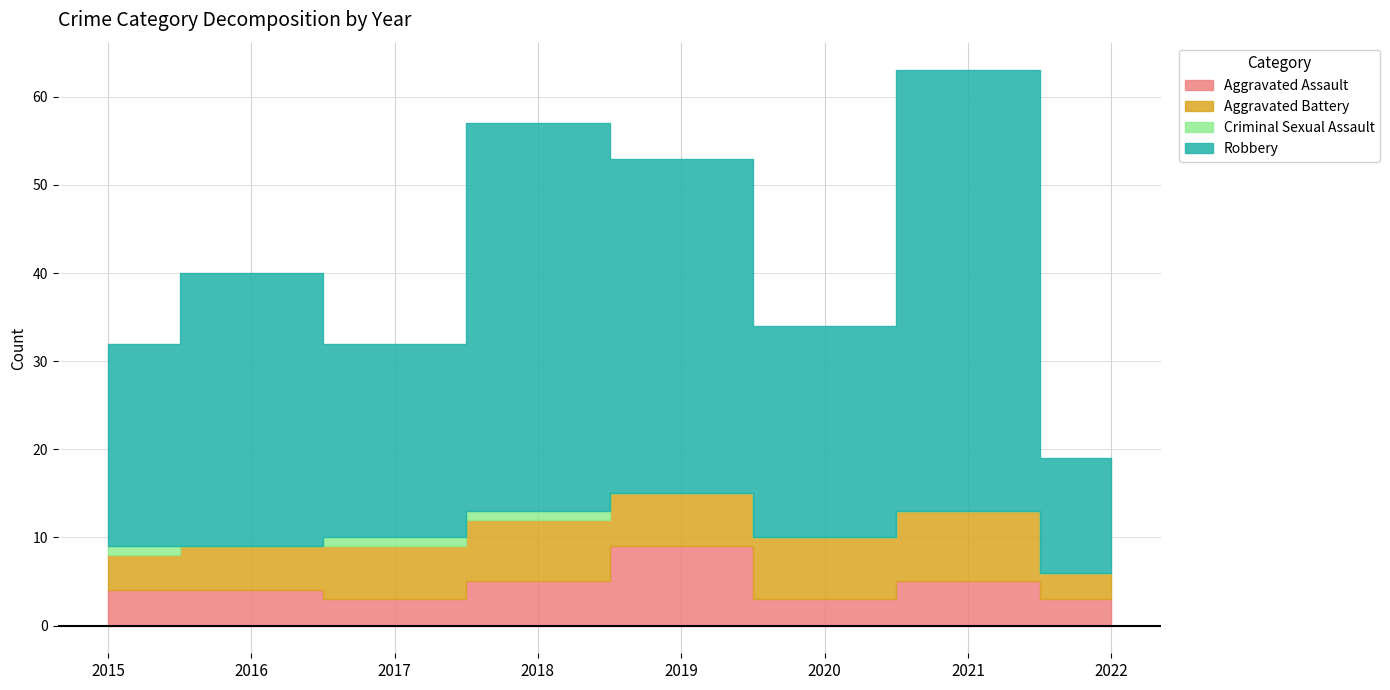

Which series has the largest total across all categories?

Robbery